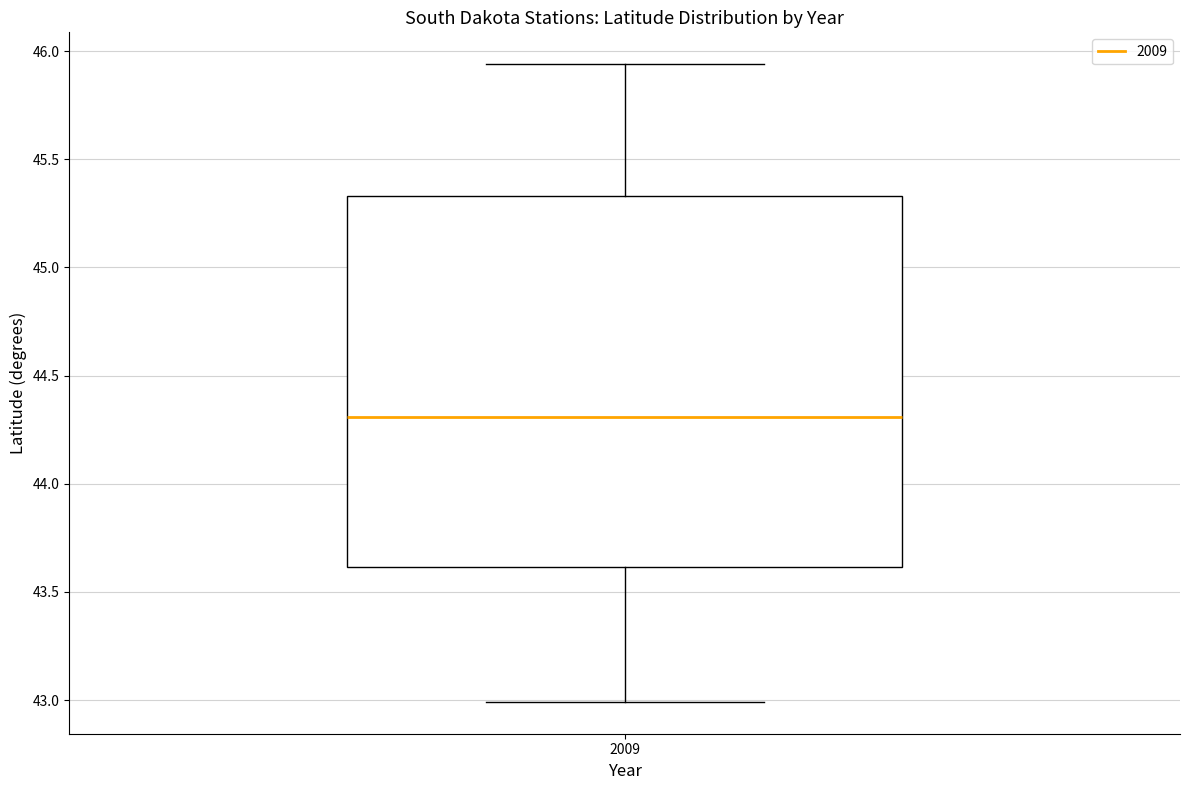

Where does the upper whisker of the box at x = 2009 end on the y-axis? The values are not printed on the chart, so give them approximately, as read against the axis.

45.95